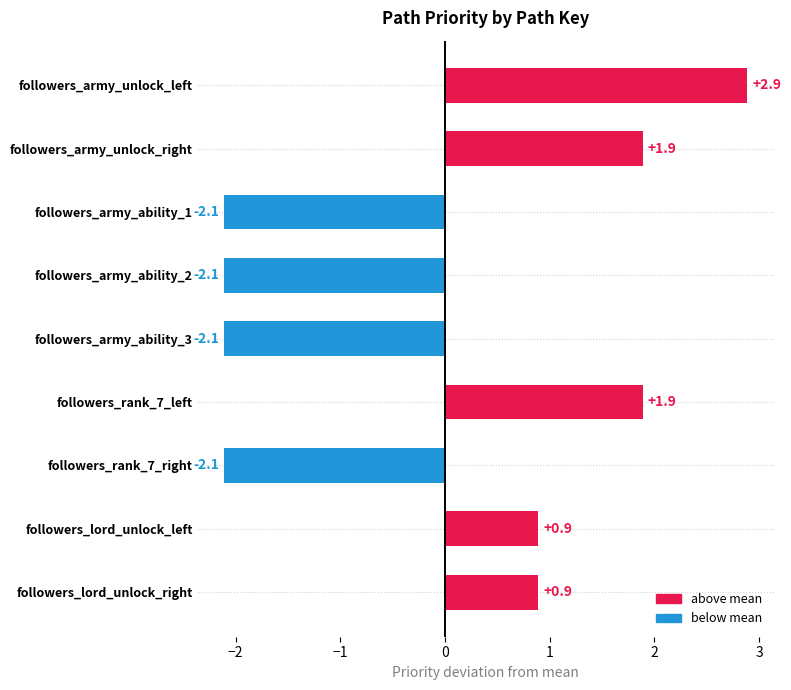

What is the label of the 7th bar from the bottom?

followers_army_ability_1